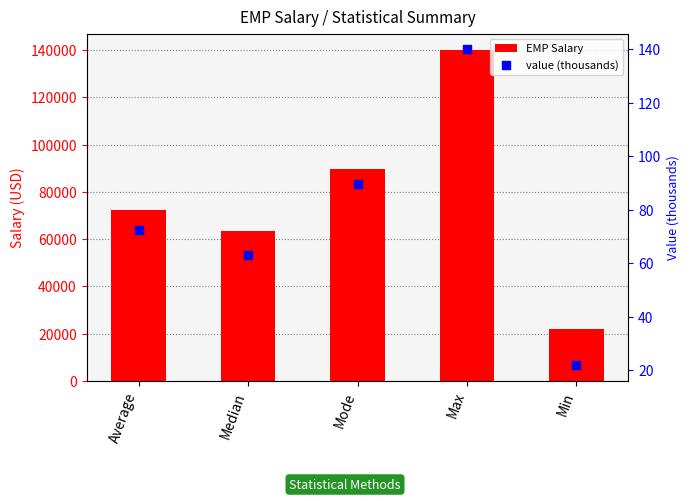

At how many categories does at least one series exceed 73275?

2